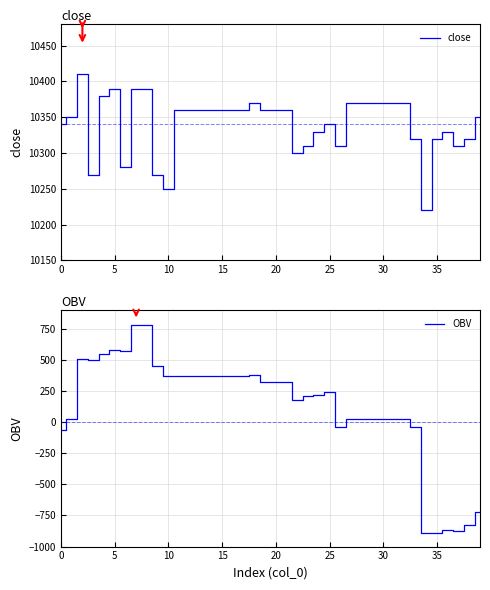

Which series changed the most between 30 and 16?

OBV